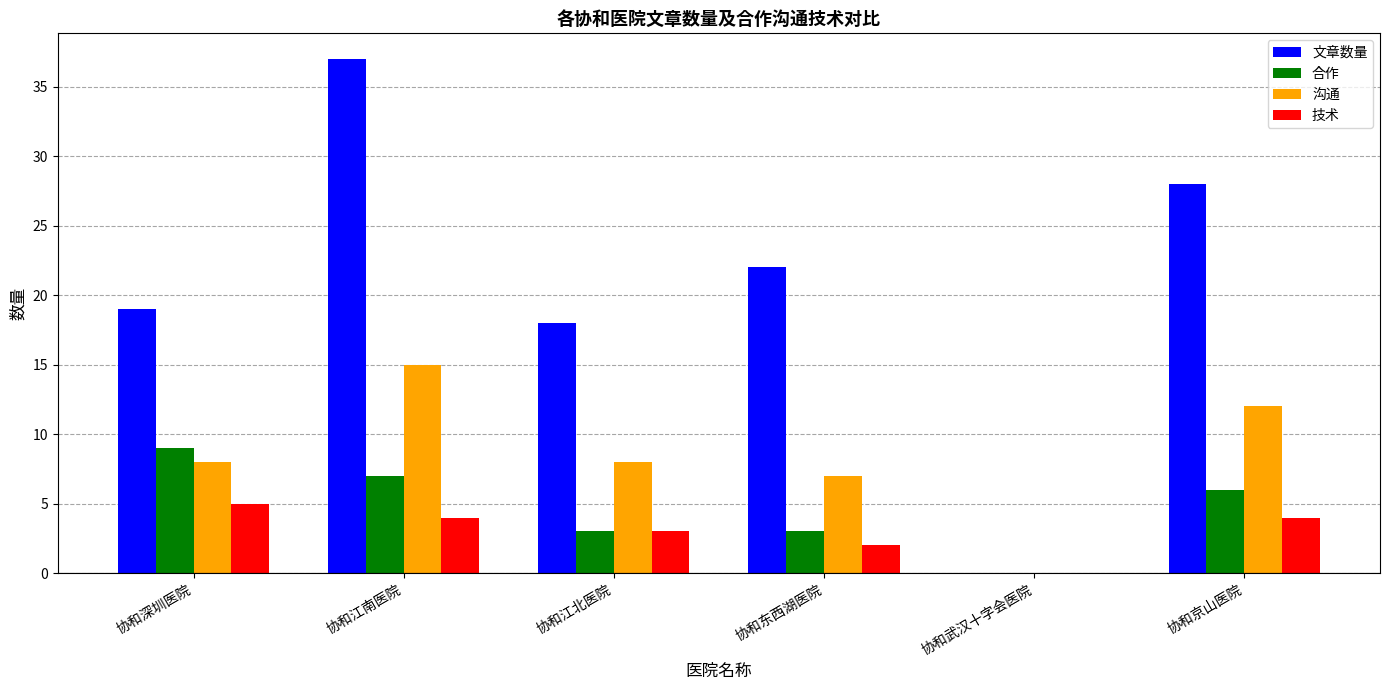

What is the sum of all 文章数量 values?

124